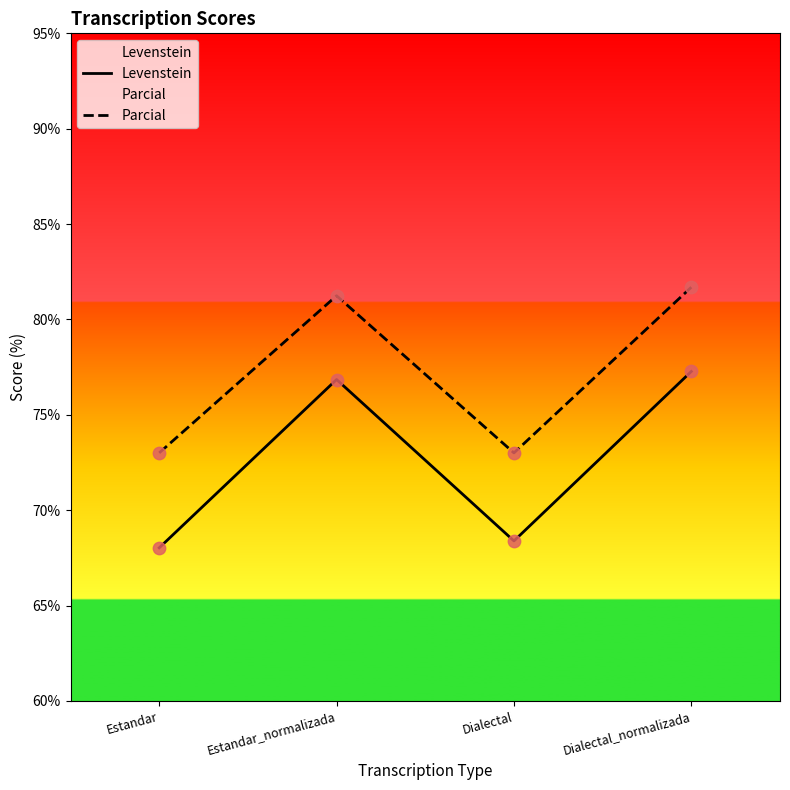

At how many categories does at least one series exceed 70?

4